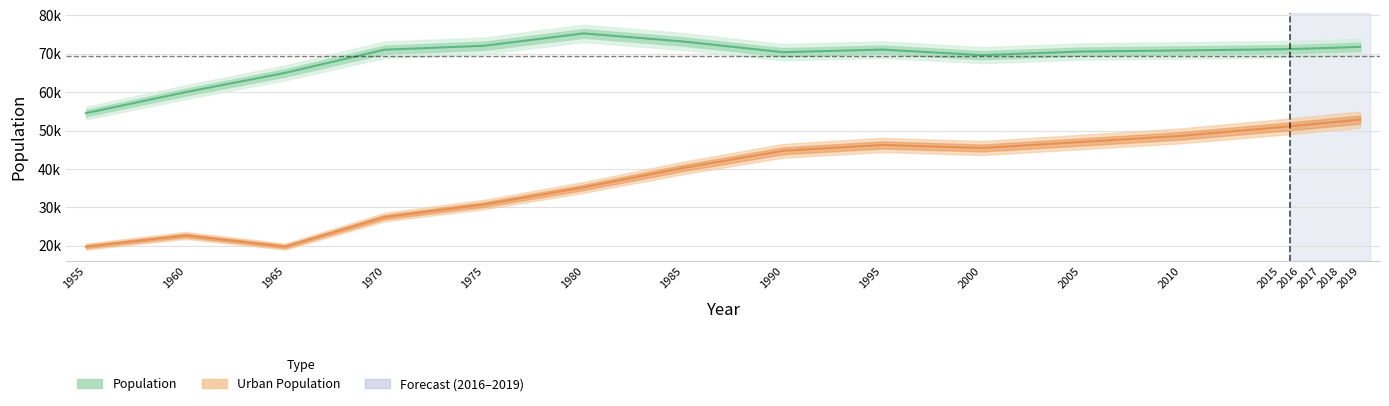

What are all the series names shown in the legend?

Population, Urban Population